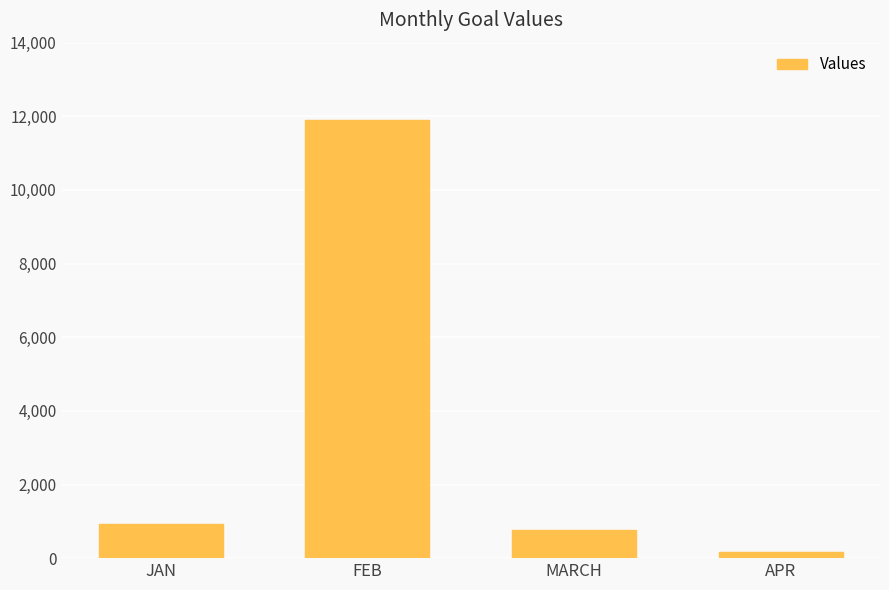

What position from the right is MARCH?

2